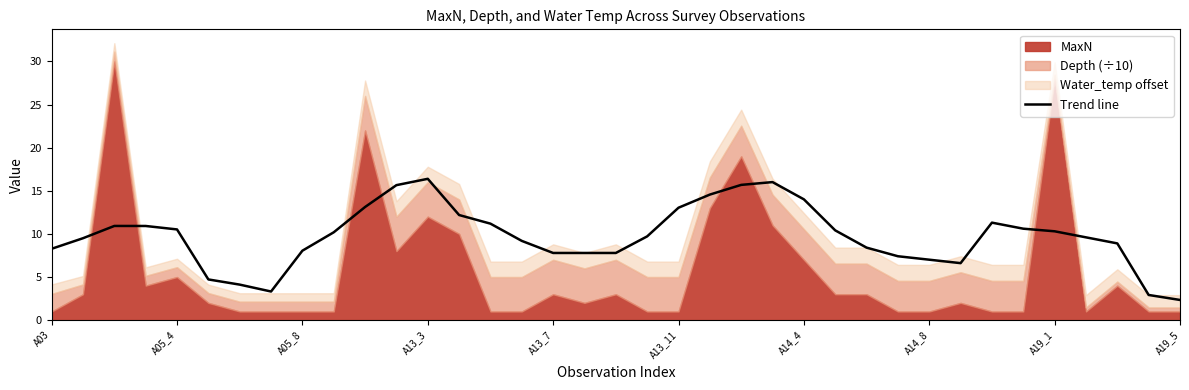

Between 25 and 18, which is larger?

25